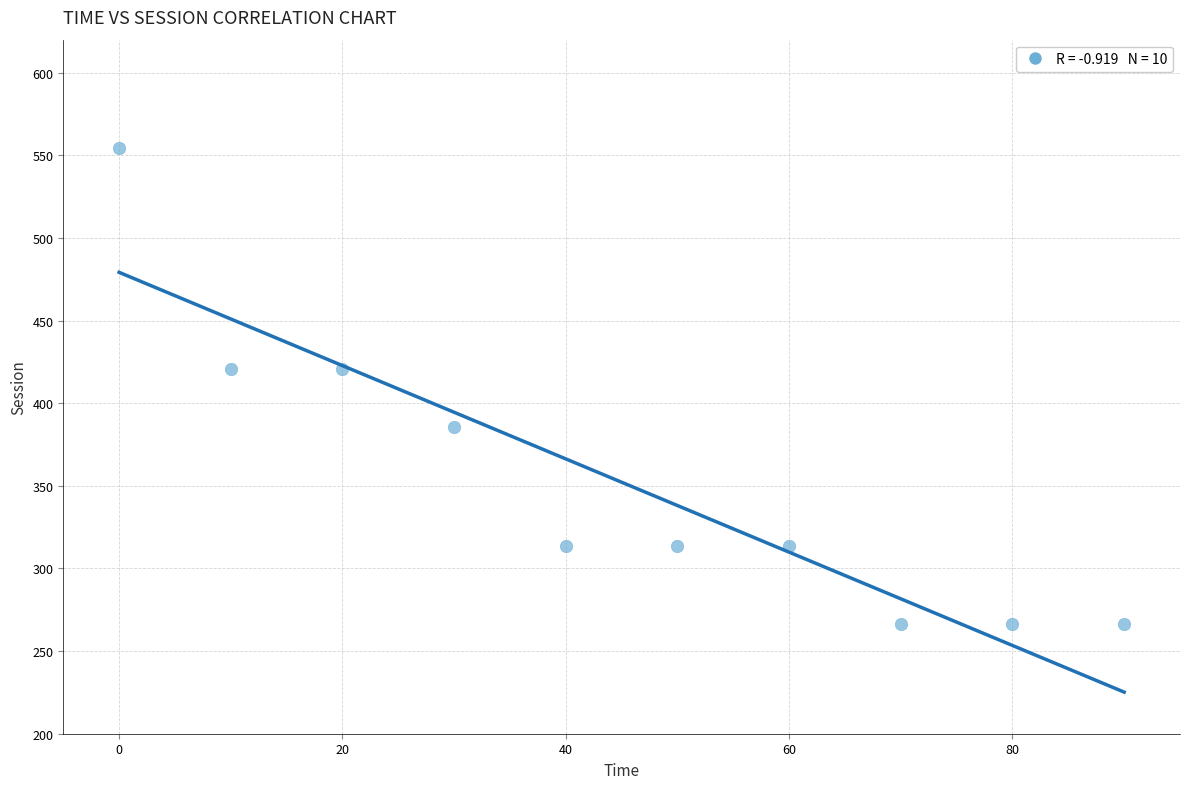

What is the range of X values (max minus min)?

90.0